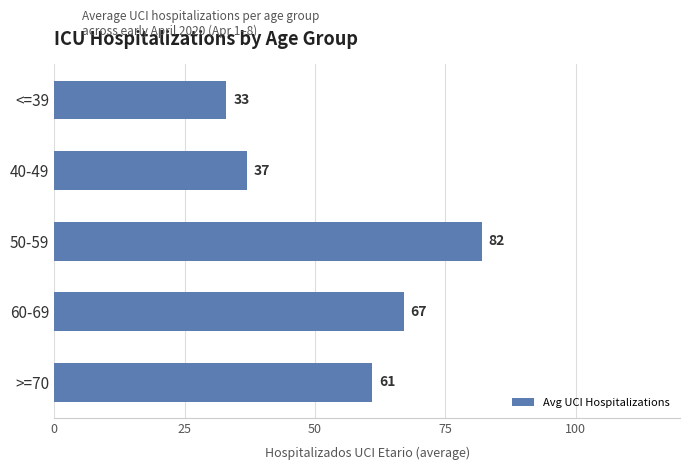

Is it true that the value at 50-59 is 82?

True